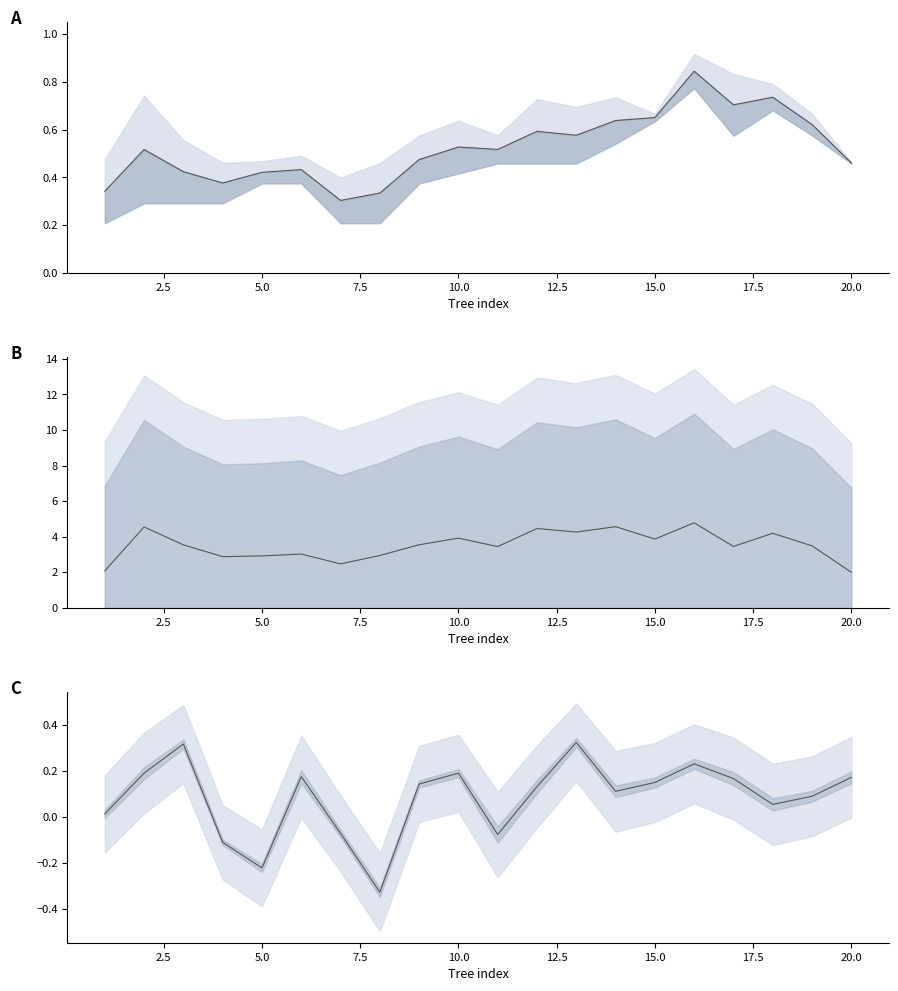

How many values in mid are above zero?

15